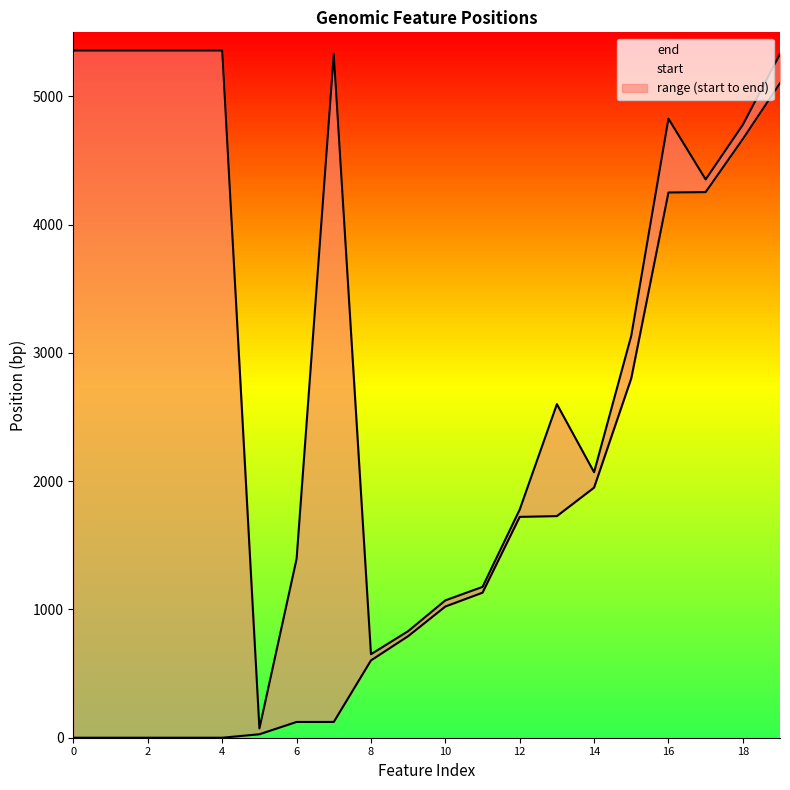

Count the number of data series in this chart.

2